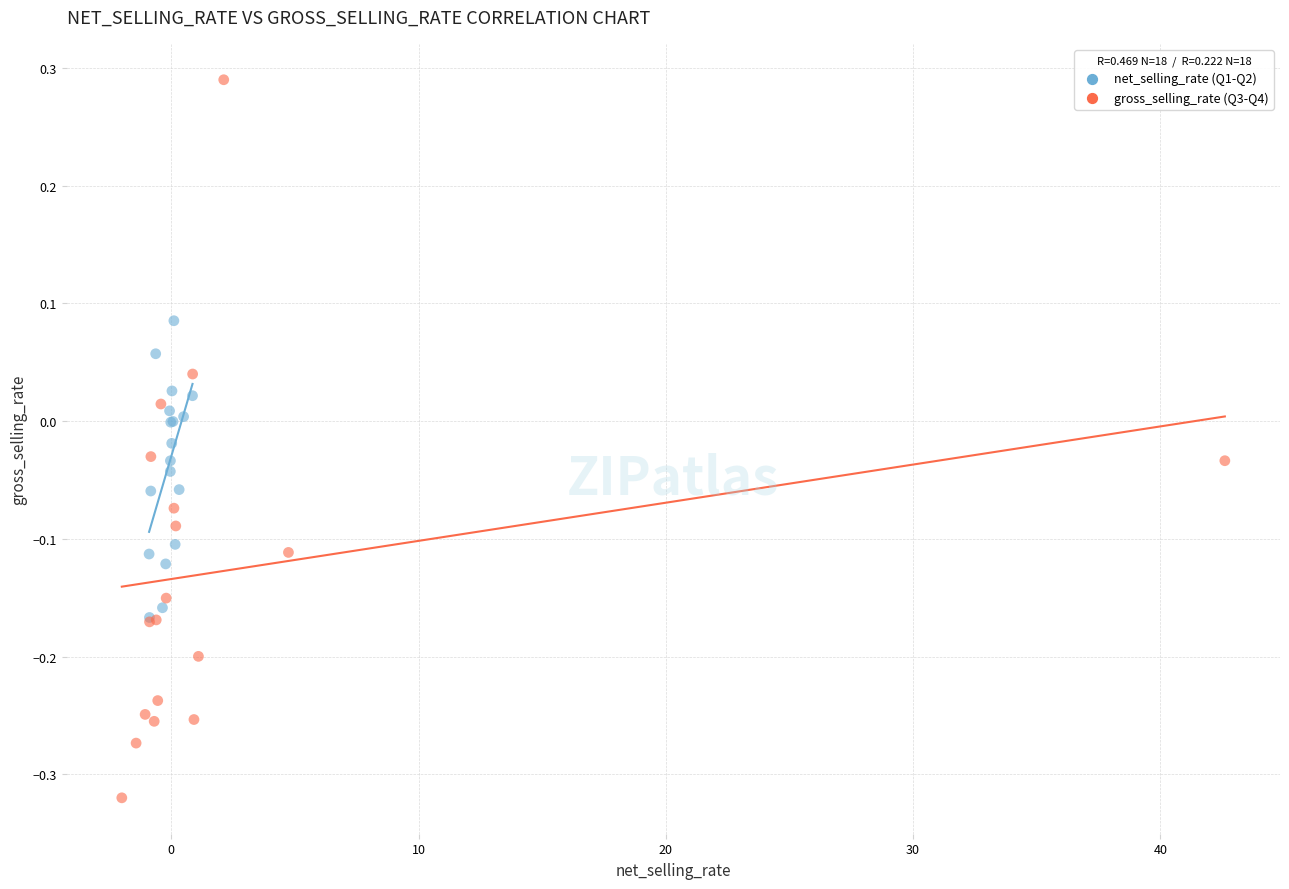

Which series contains the highest Y value?

gross_selling_rate (Q3-Q4)